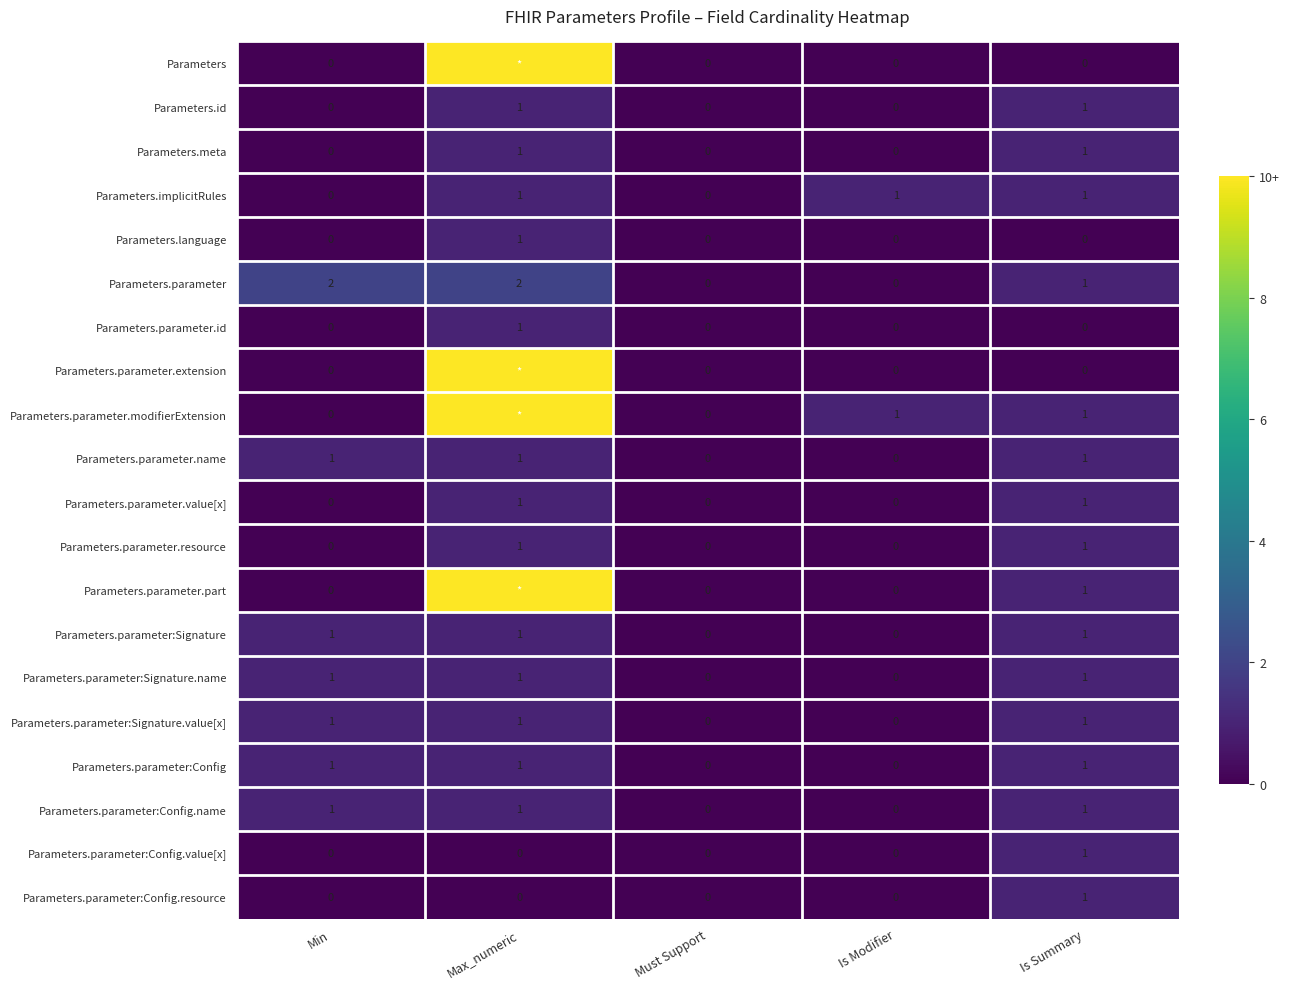

What is the spread (max minus min) of values at Is Summary?

1